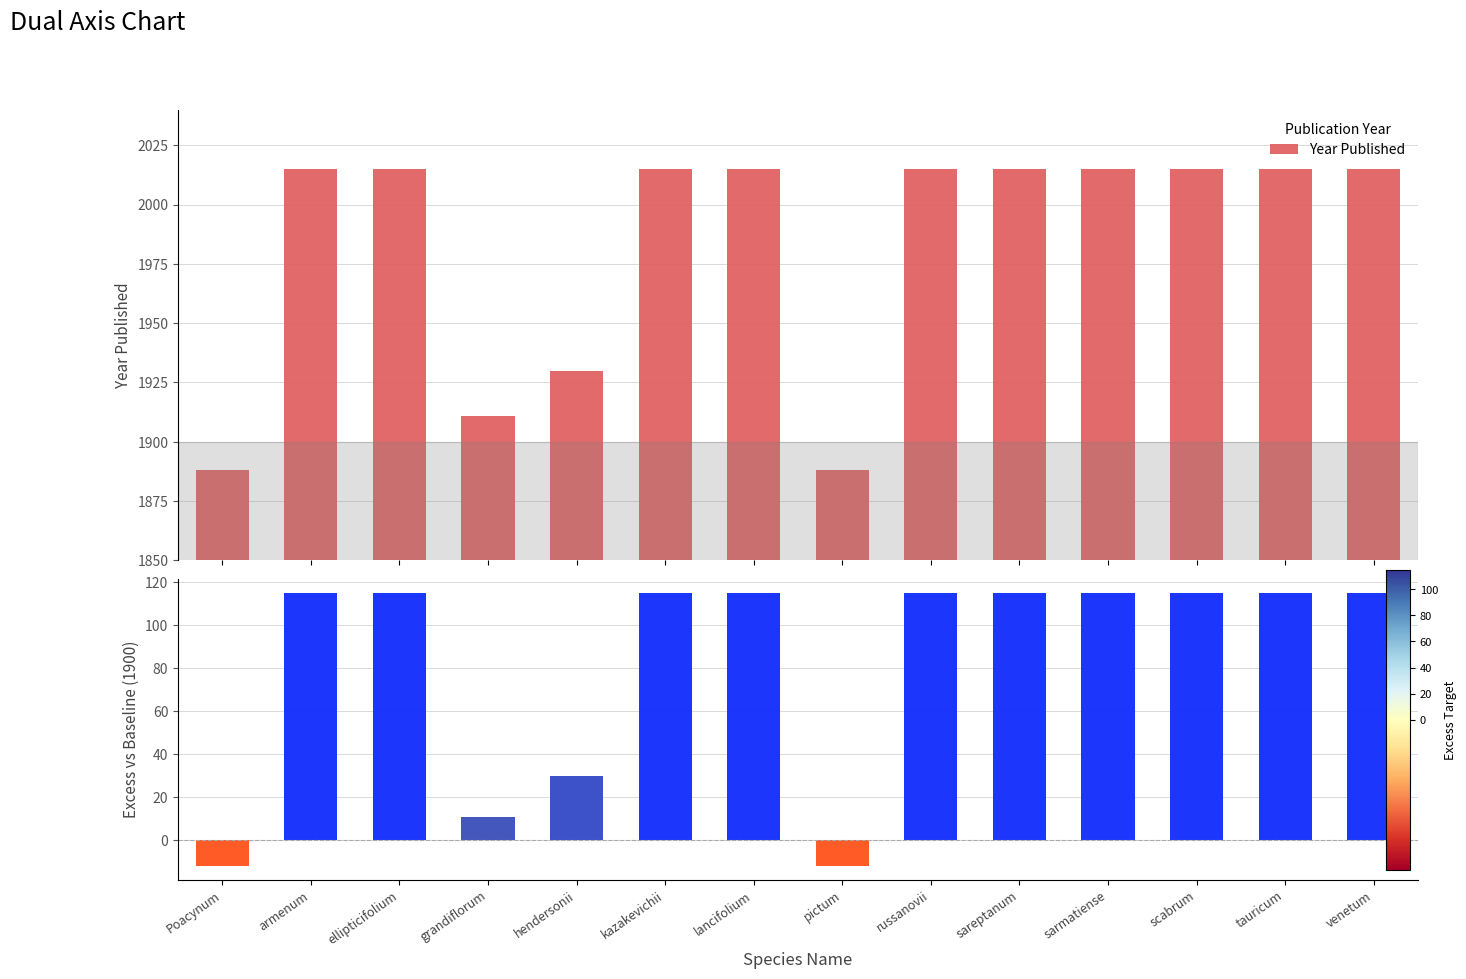

What is the smallest value displayed?

1888